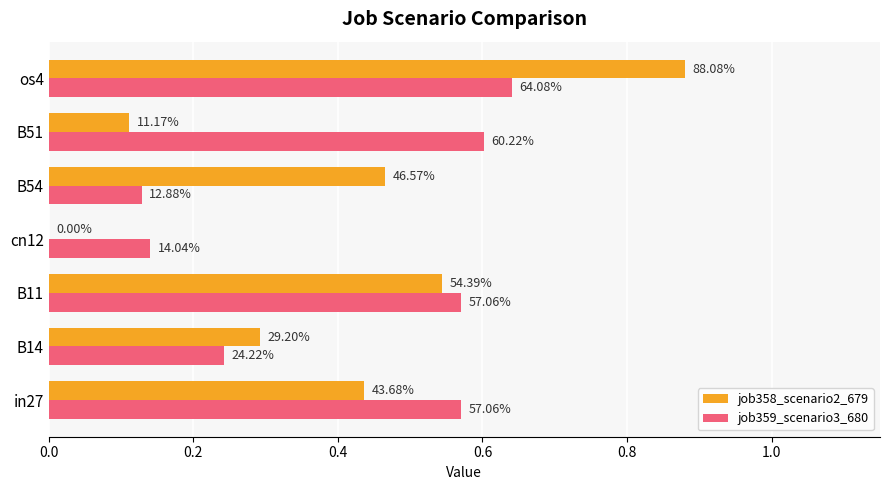

What is the value of the job358_scenario2_679 bar at the 7th from the left?

0.9